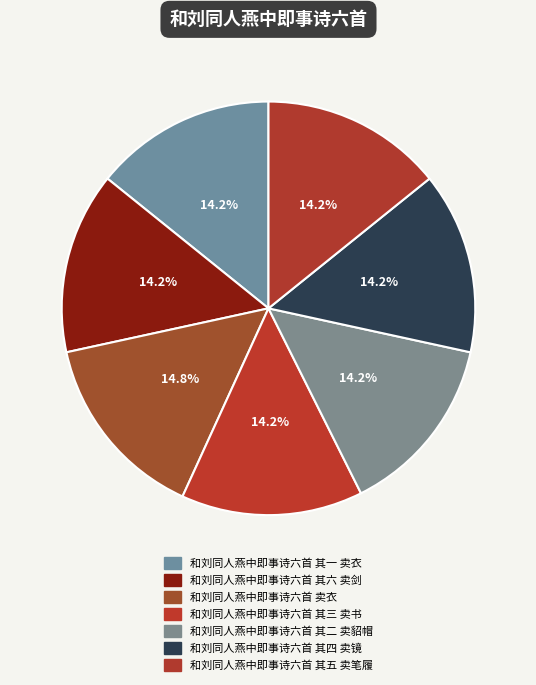

Is 和刘同人燕中即事诗六首 其三 卖书 the majority of the pie?

No